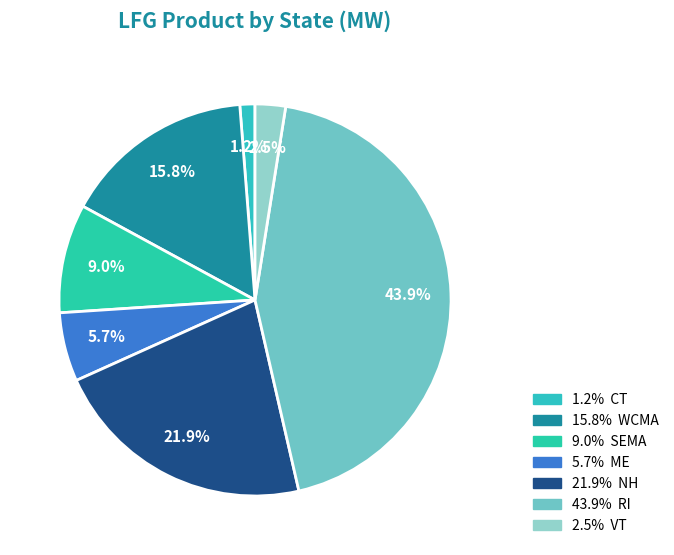

How many segments does this pie chart have?

7